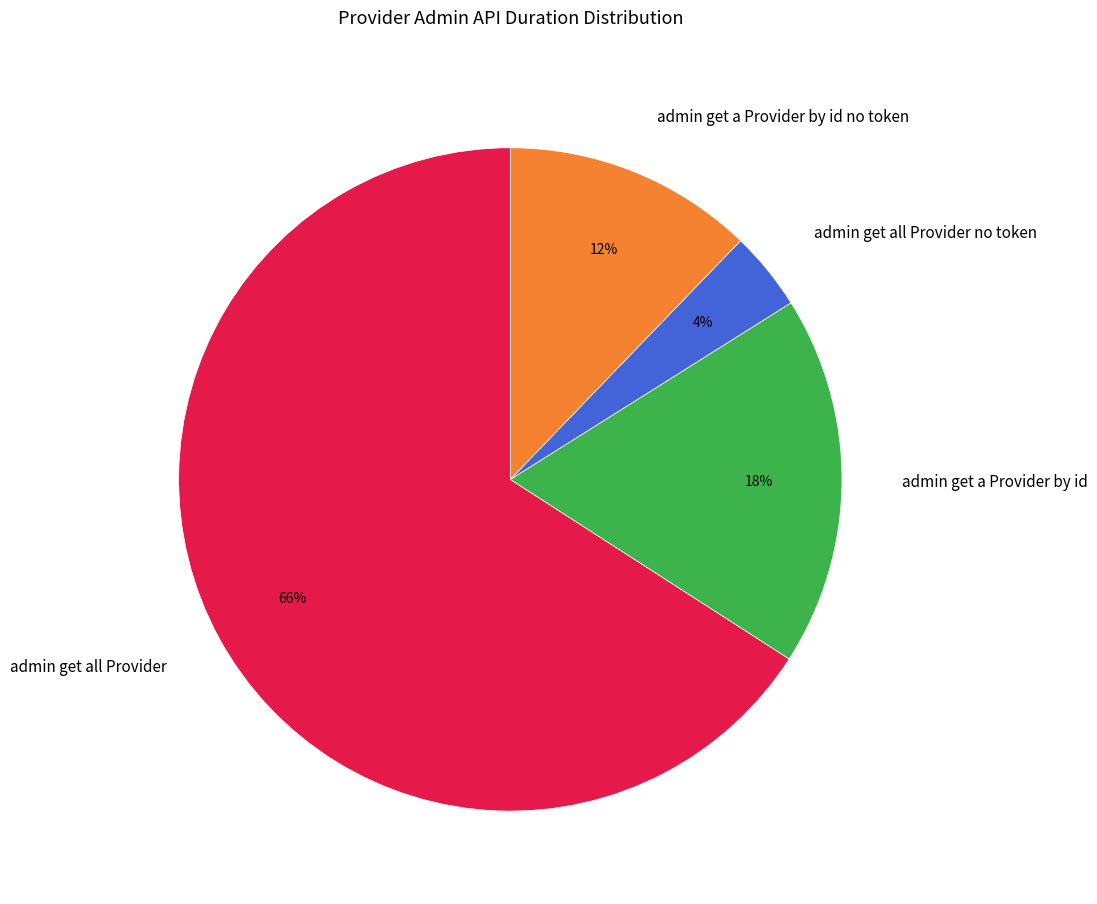

To the nearest percent, what is the combined percentage of admin get a Provider by id no token and admin get all Provider?

78%